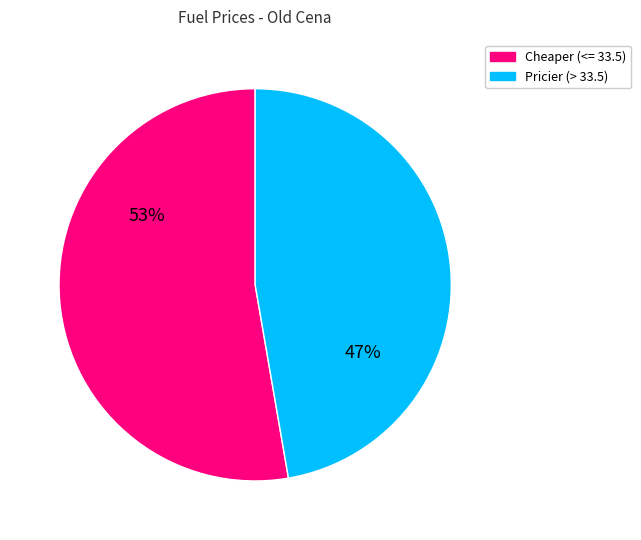

To the nearest percent, what portion does Pricier (> 33.5) represent?

47%